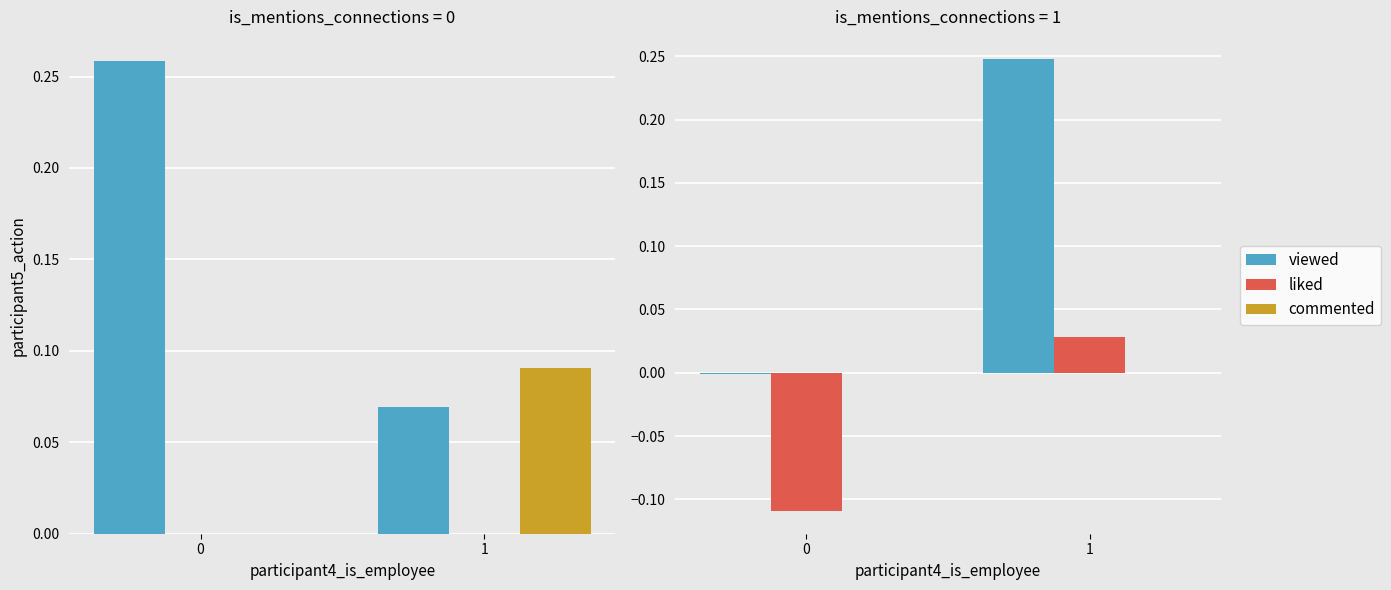

What is the sum of all liked values?

-0.1